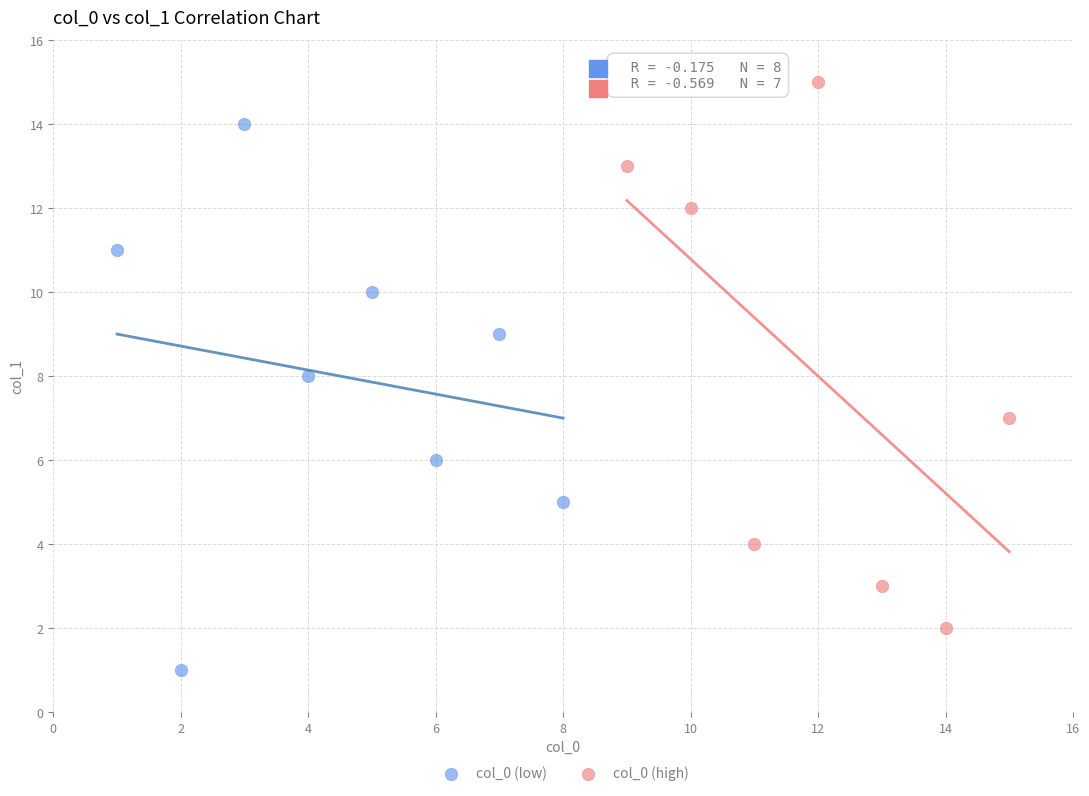

Which series contains the lowest Y value?

col_0 (low)